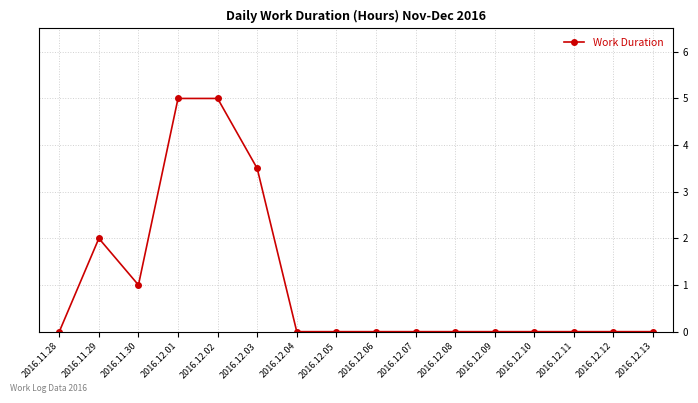

How many series are shown in this chart?

1